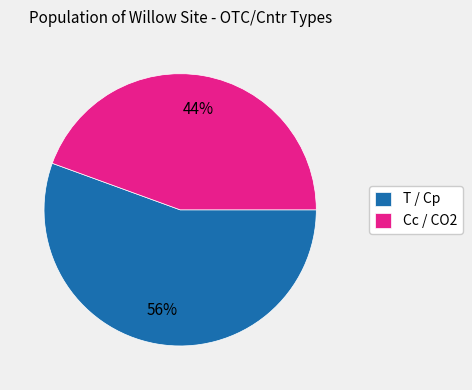

Rank the categories by value from highest to lowest.

T / Cp, Cc / CO2